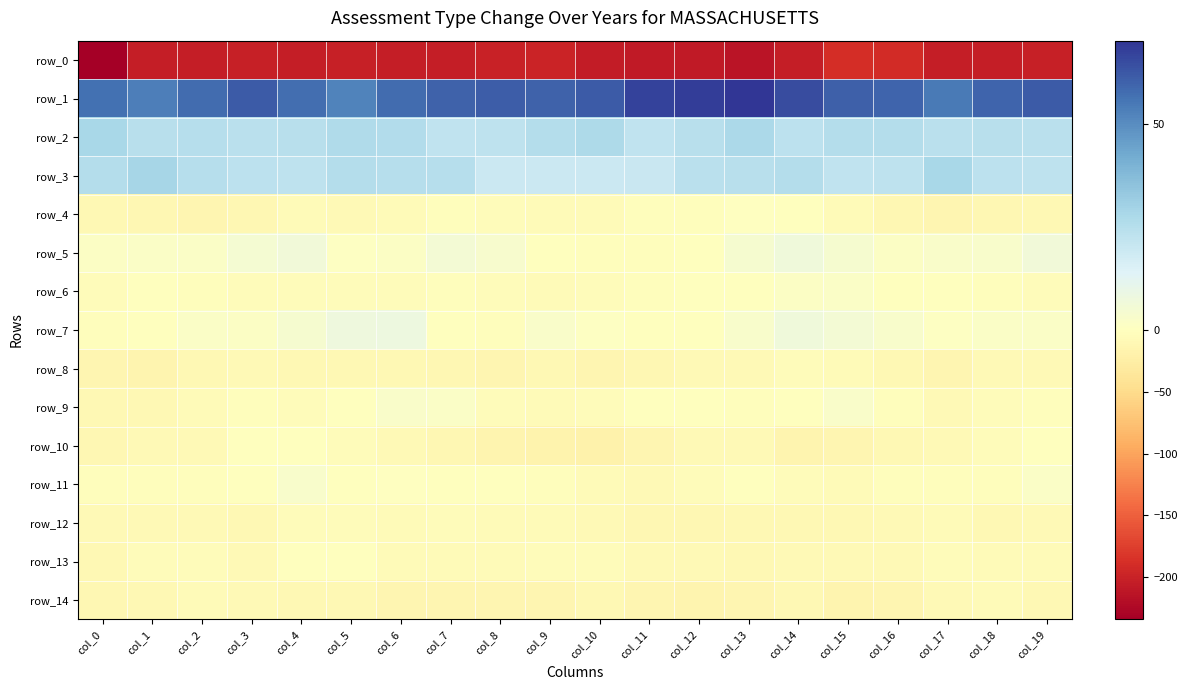

Which series has the largest range (max minus min)?

row_0